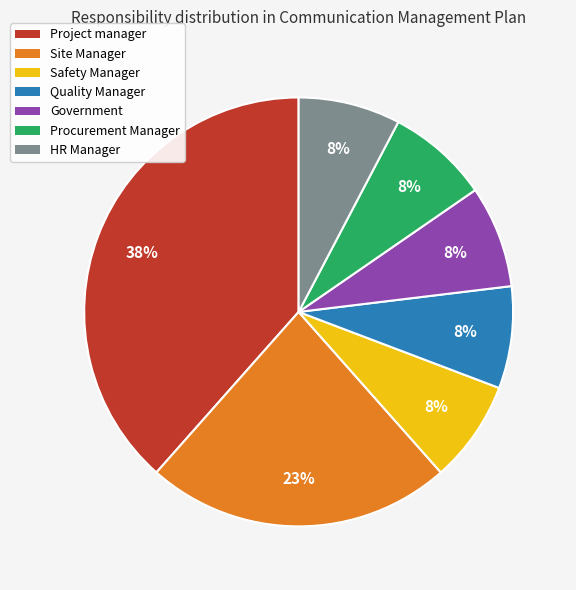

To the nearest percent, what is the average slice percentage?

14%